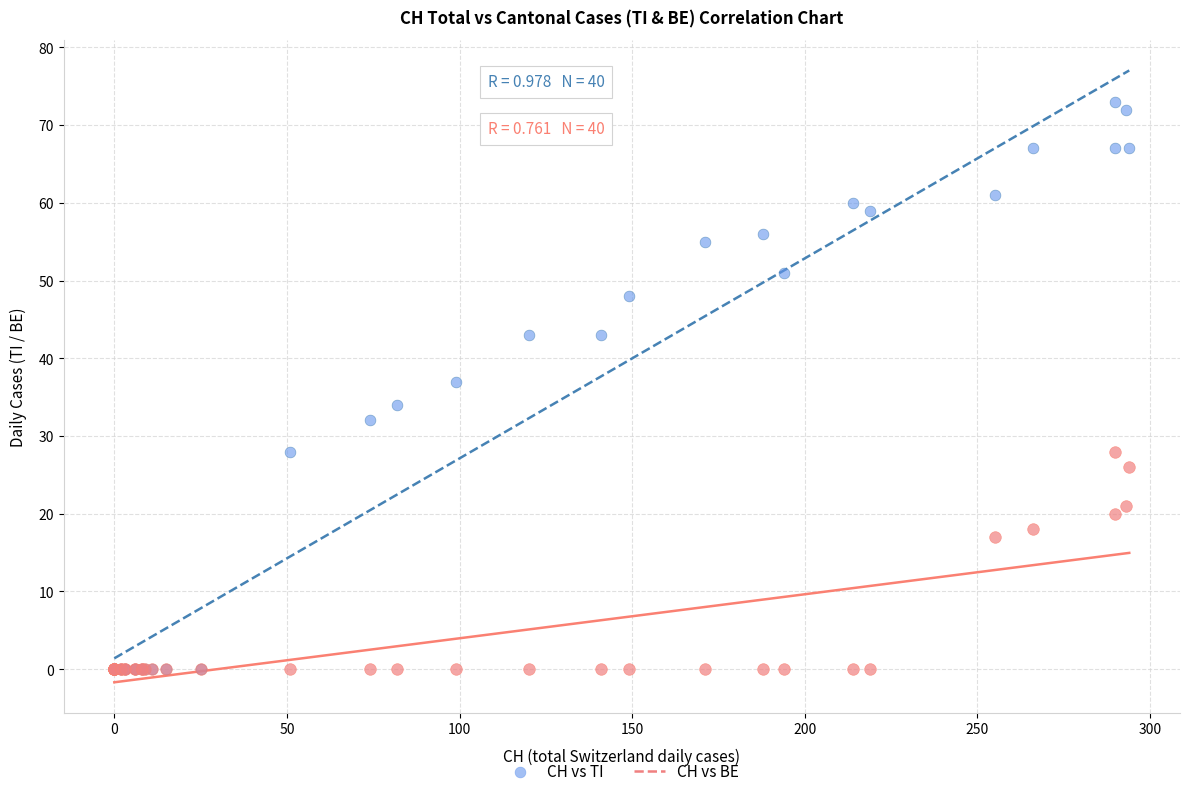

In the CH vs TI series, what Y value is closest to 36?

37